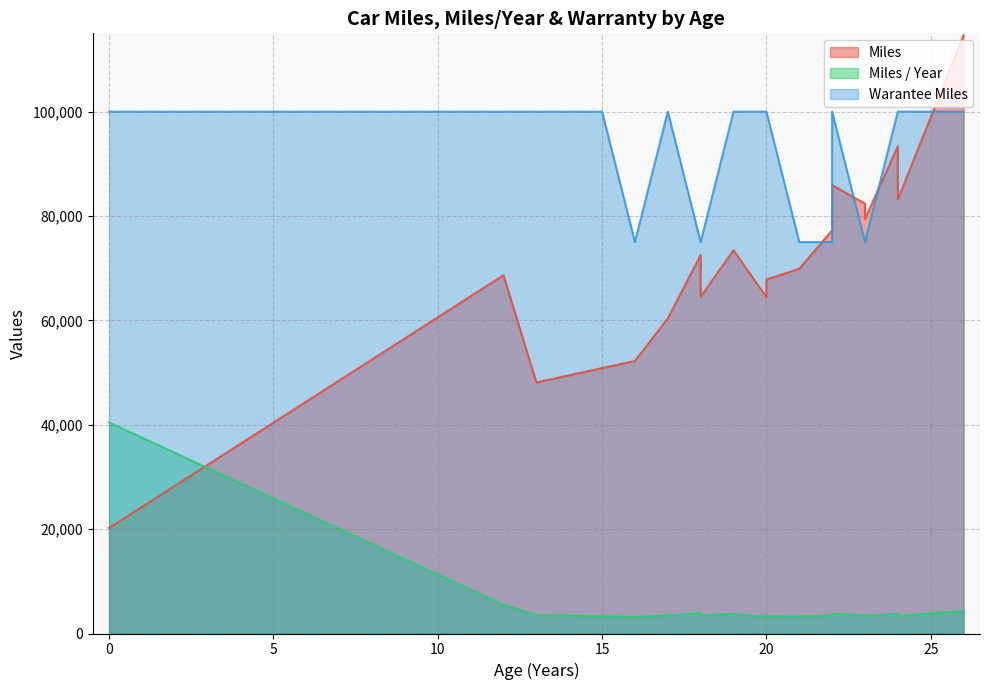

How many categories are shown in the chart?

20